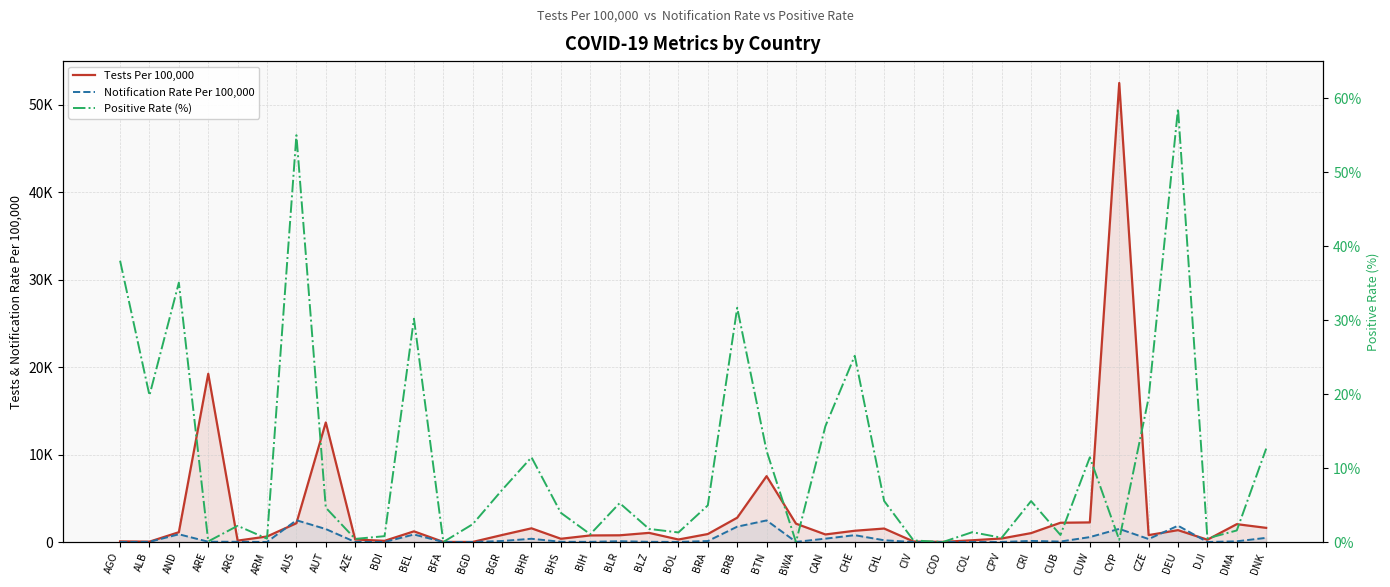

Does the chart have visible grid lines?

Yes